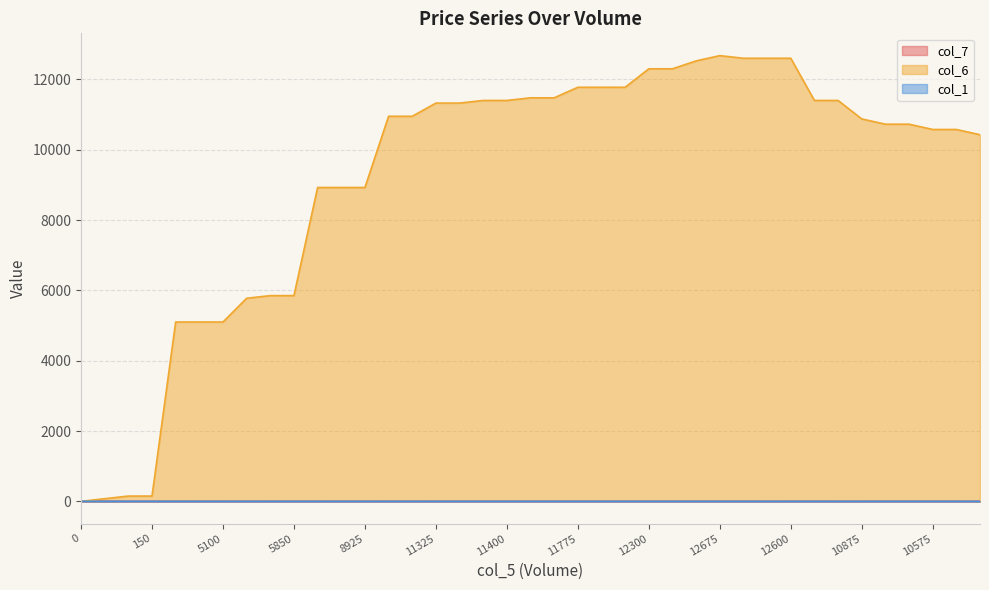

True or false: col_7 has a value of 1.1 at 10425.

True